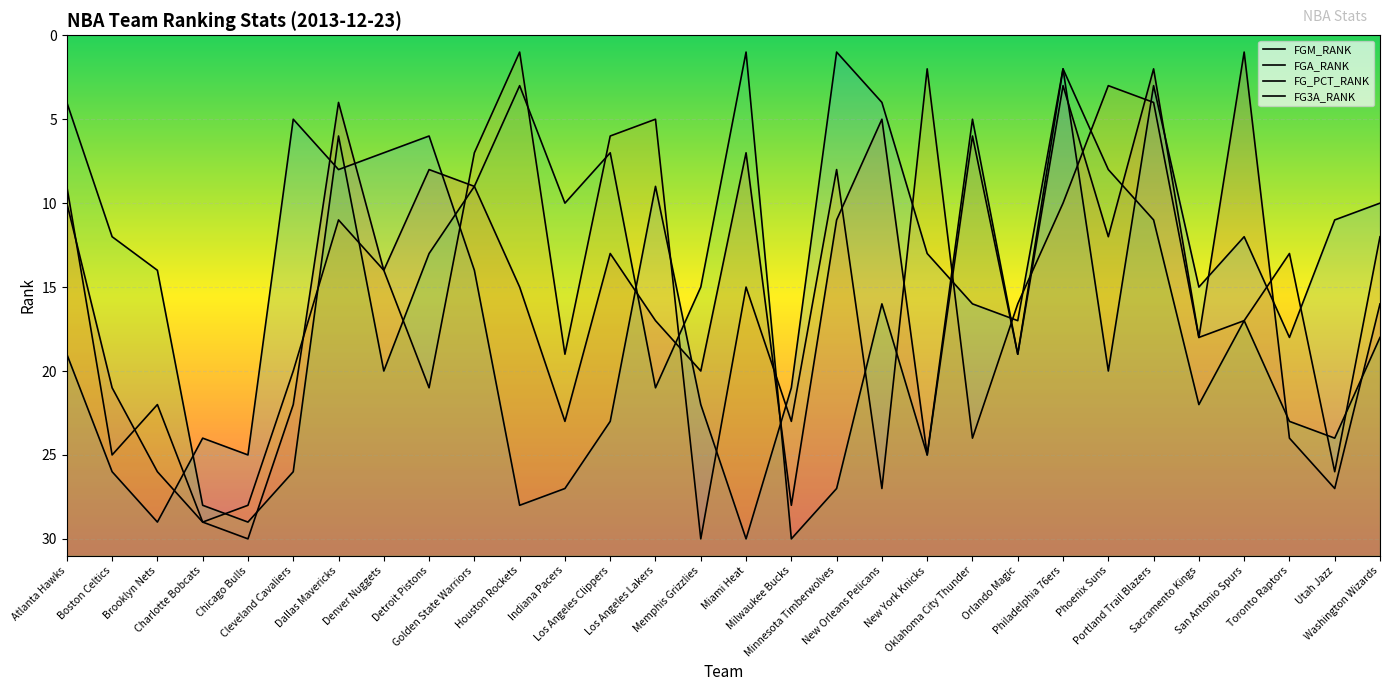

What is the difference between the maximum and minimum values in the FGM_RANK series?

29